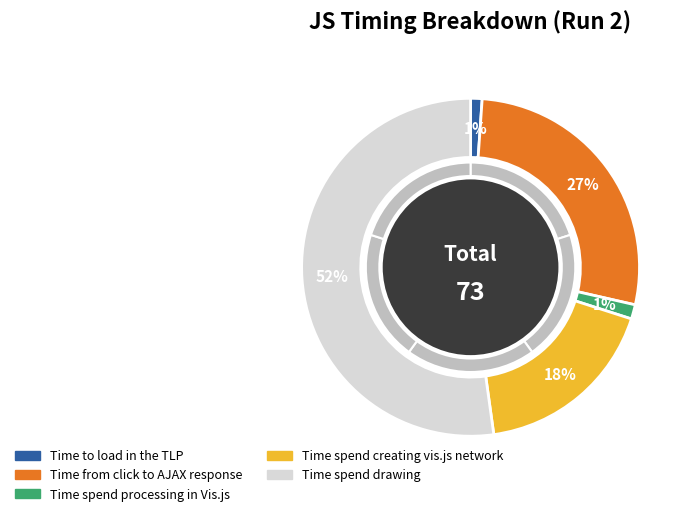

How many segments does this pie chart have?

5